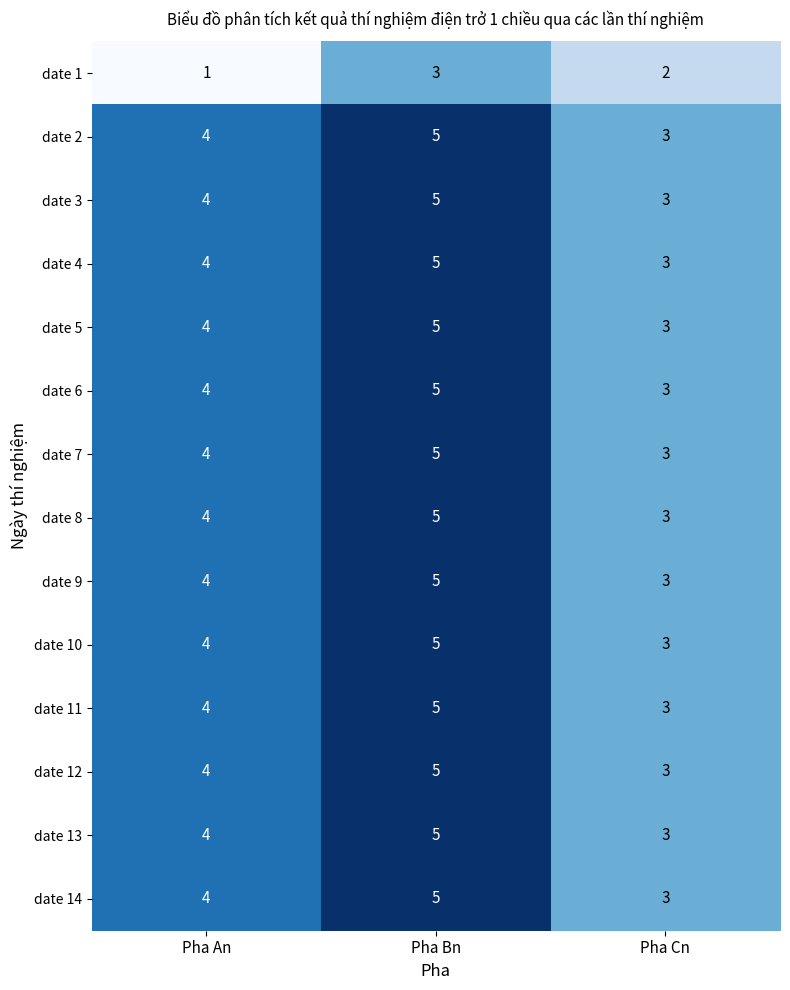

What is the sum of the date 7 values at Pha Cn and Pha An?

7